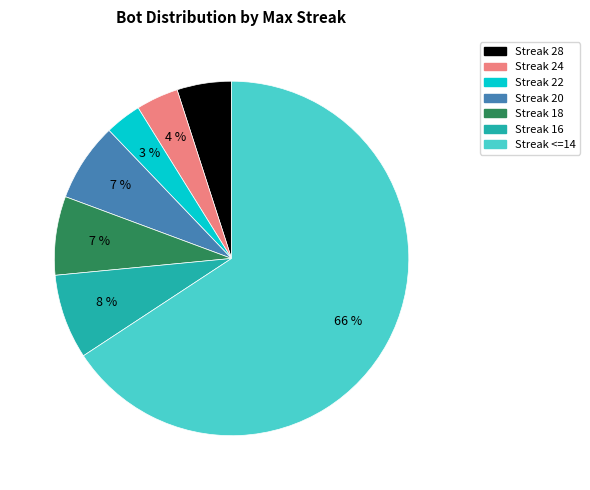

To the nearest percent, what is the average slice percentage?

14%